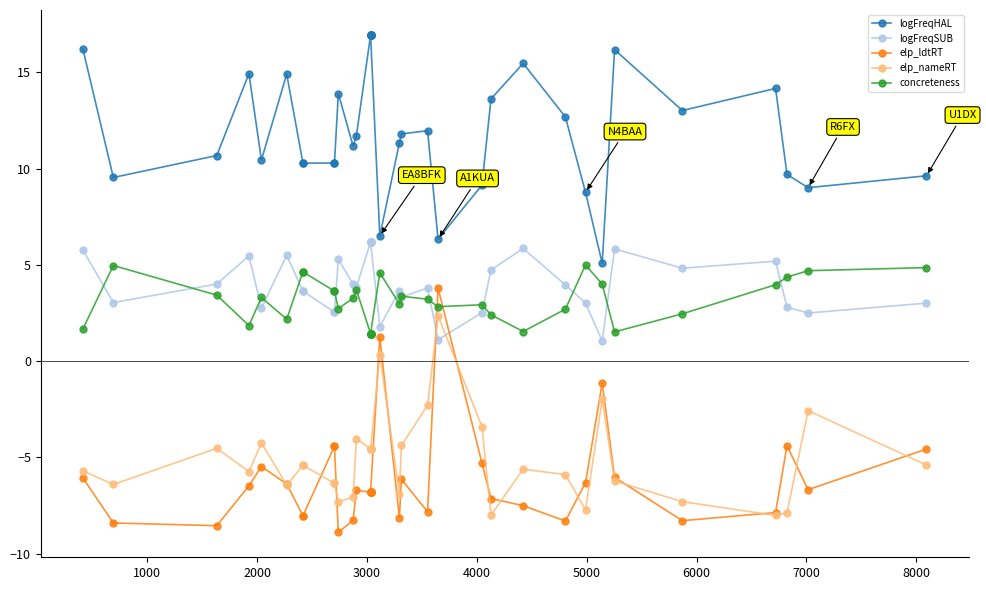

List the series in order of their peak value, lowest first.

elp_nameRT, elp_ldtRT, concreteness, logFreqSUB, logFreqHAL